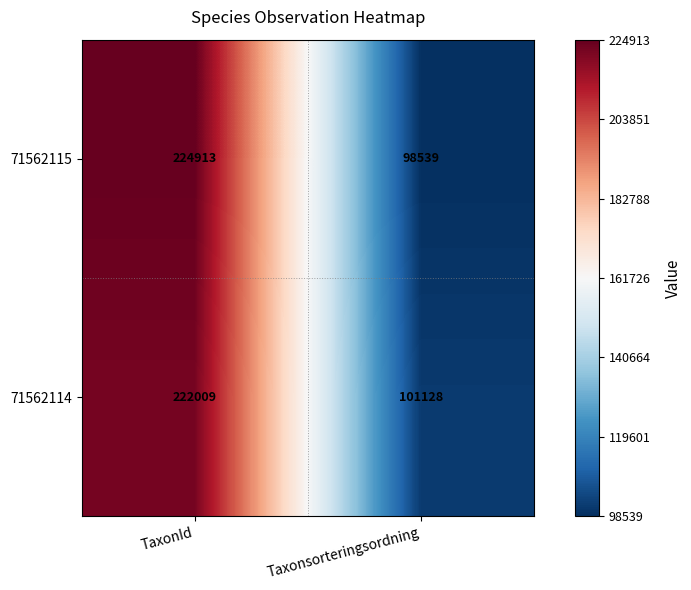

Rank the series by their average value, from lowest to highest.

71562114, 71562115